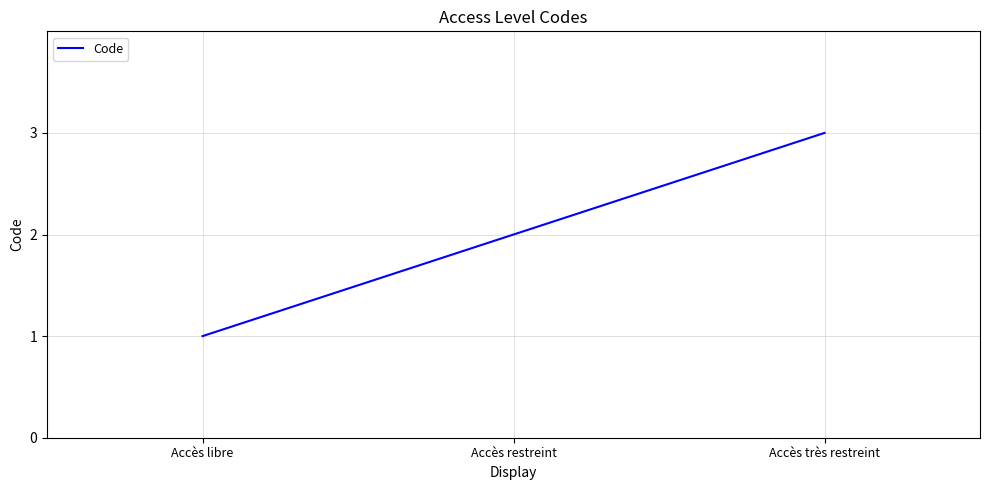

Rank the categories by value from highest to lowest.

Accès très restreint, Accès restreint, Accès libre